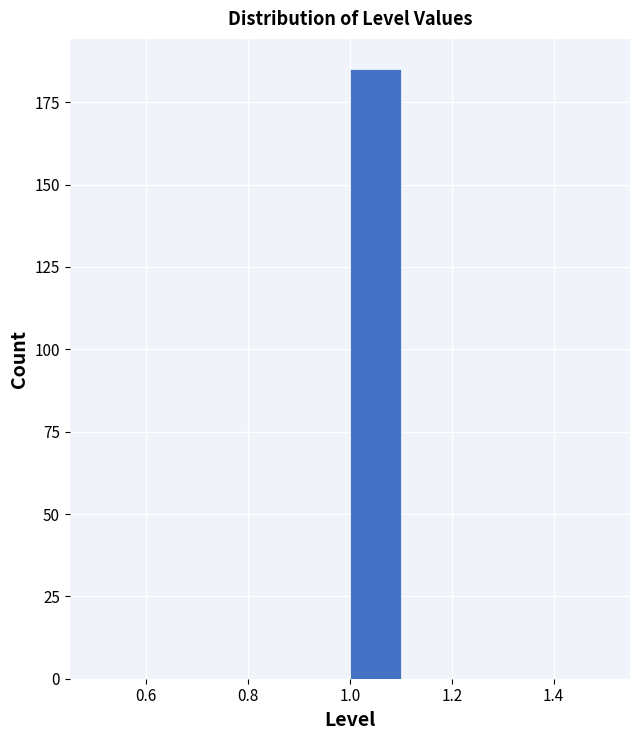

Reading left to right, list every bar in this chart as the range it spans on the x-axis followed by its height. The values are not printed on the chart, so give them approximately, as read against the axis.

0.5 to 0.6: 0
0.6 to 0.7: 0
0.7 to 0.8: 0
0.8 to 0.9: 0
0.9 to 1.0: 0
1.0 to 1.1: 185
1.1 to 1.2: 0
1.2 to 1.3: 0
1.3 to 1.4: 0
1.4 to 1.5: 0